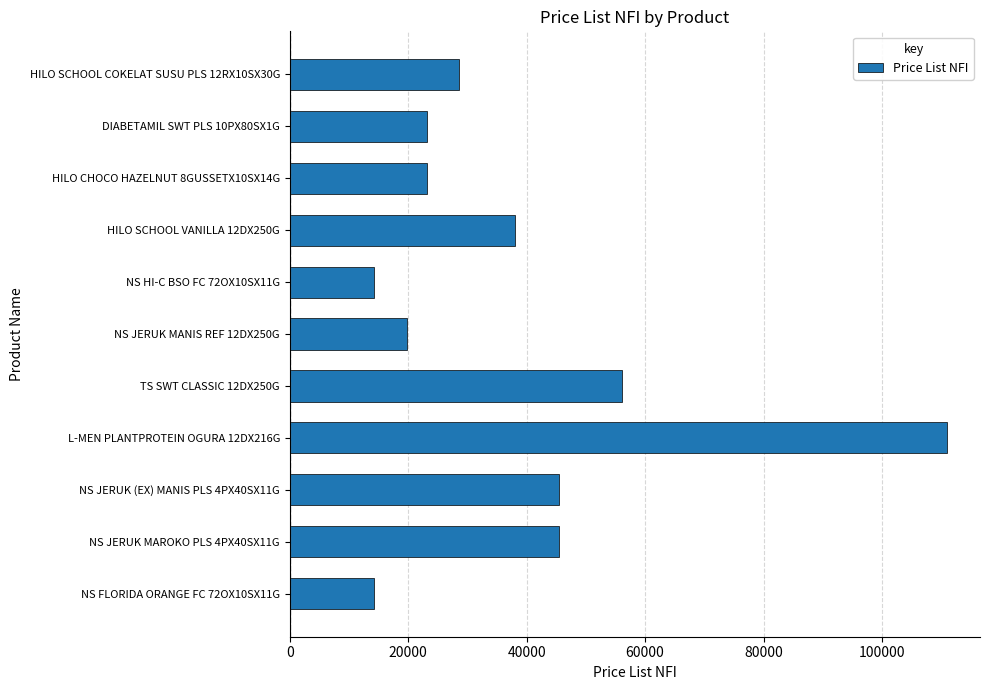

What is the maximum value shown in the chart?

111000